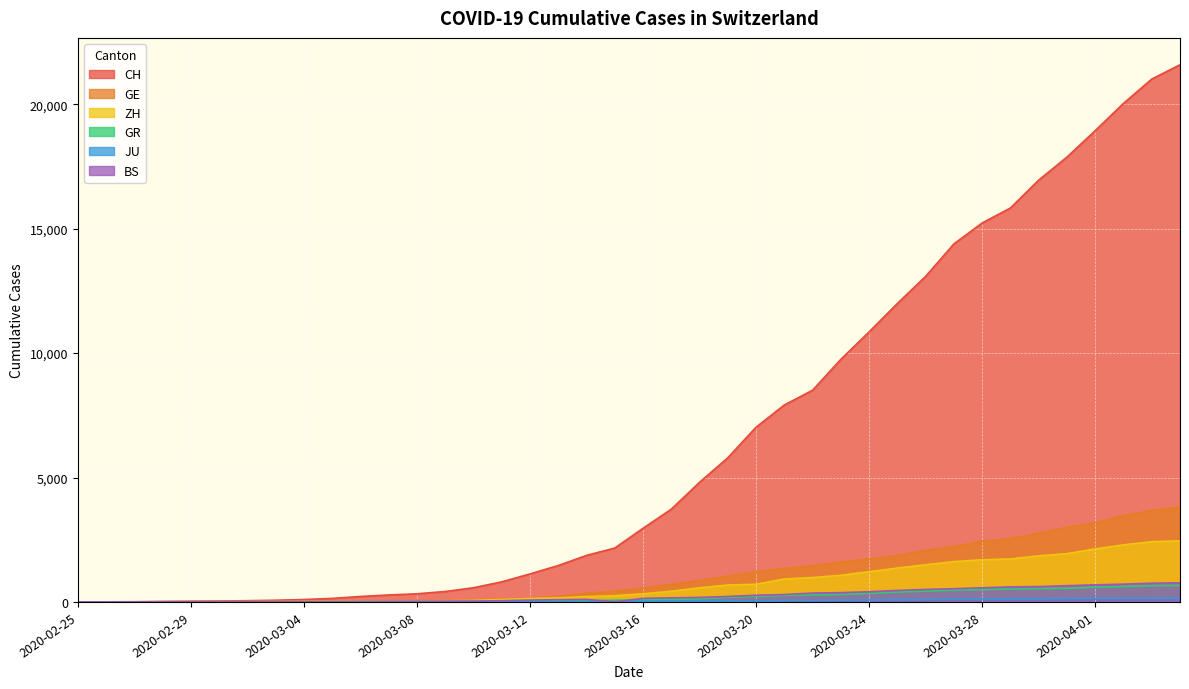

At which label is CH closest to 10793?

2020-03-24